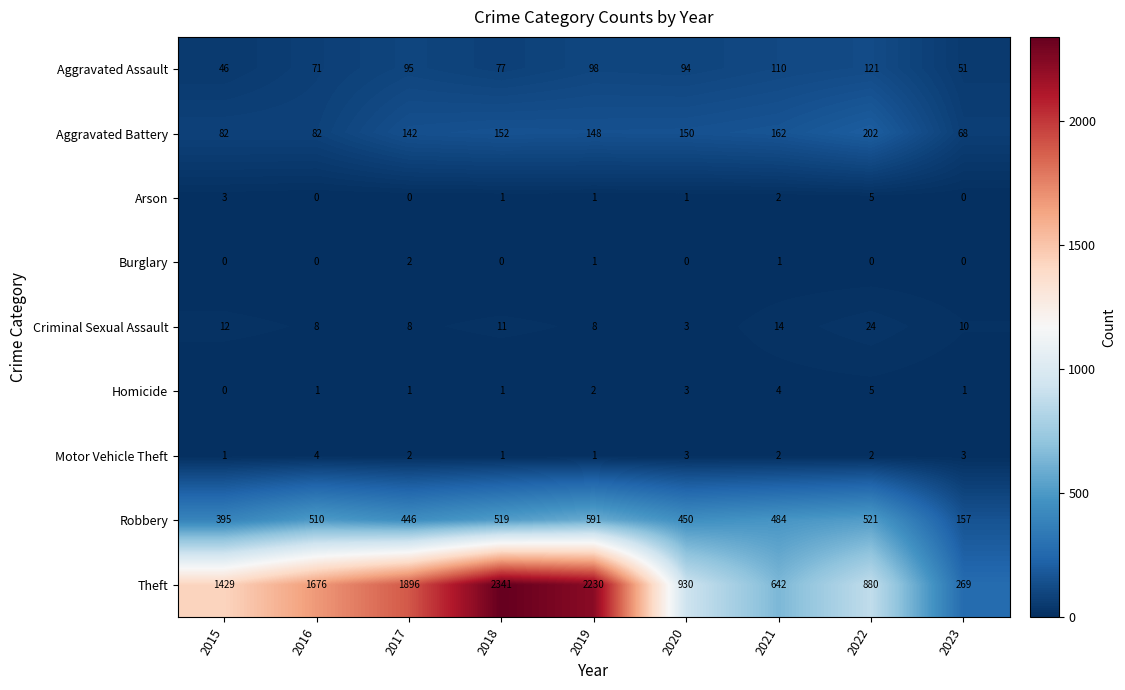

How many series are shown in this chart?

9